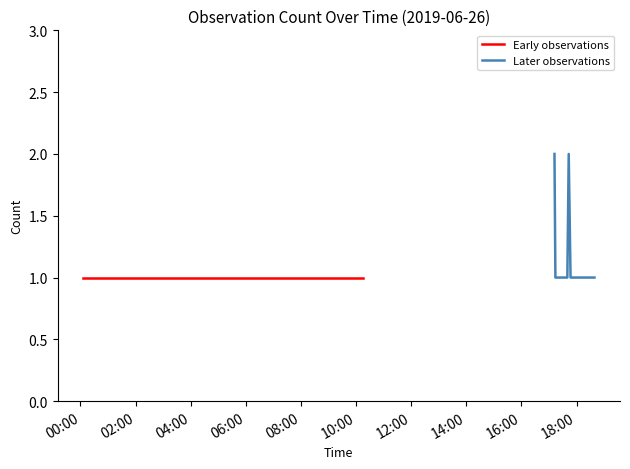

What is the maximum value shown in the chart?

2